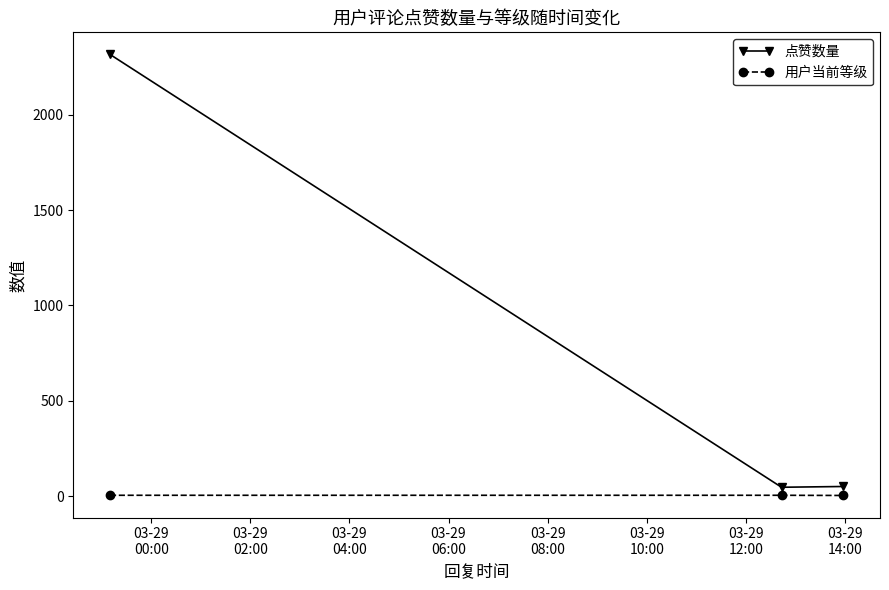

What is the greatest value displayed?

2315